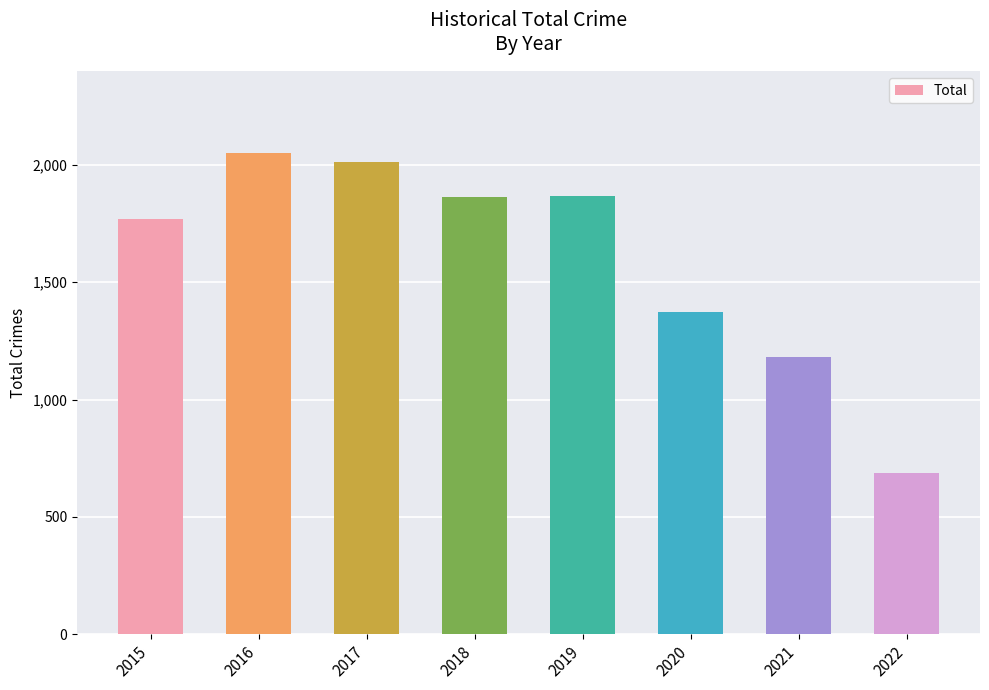

Count the number of categories in the chart.

8